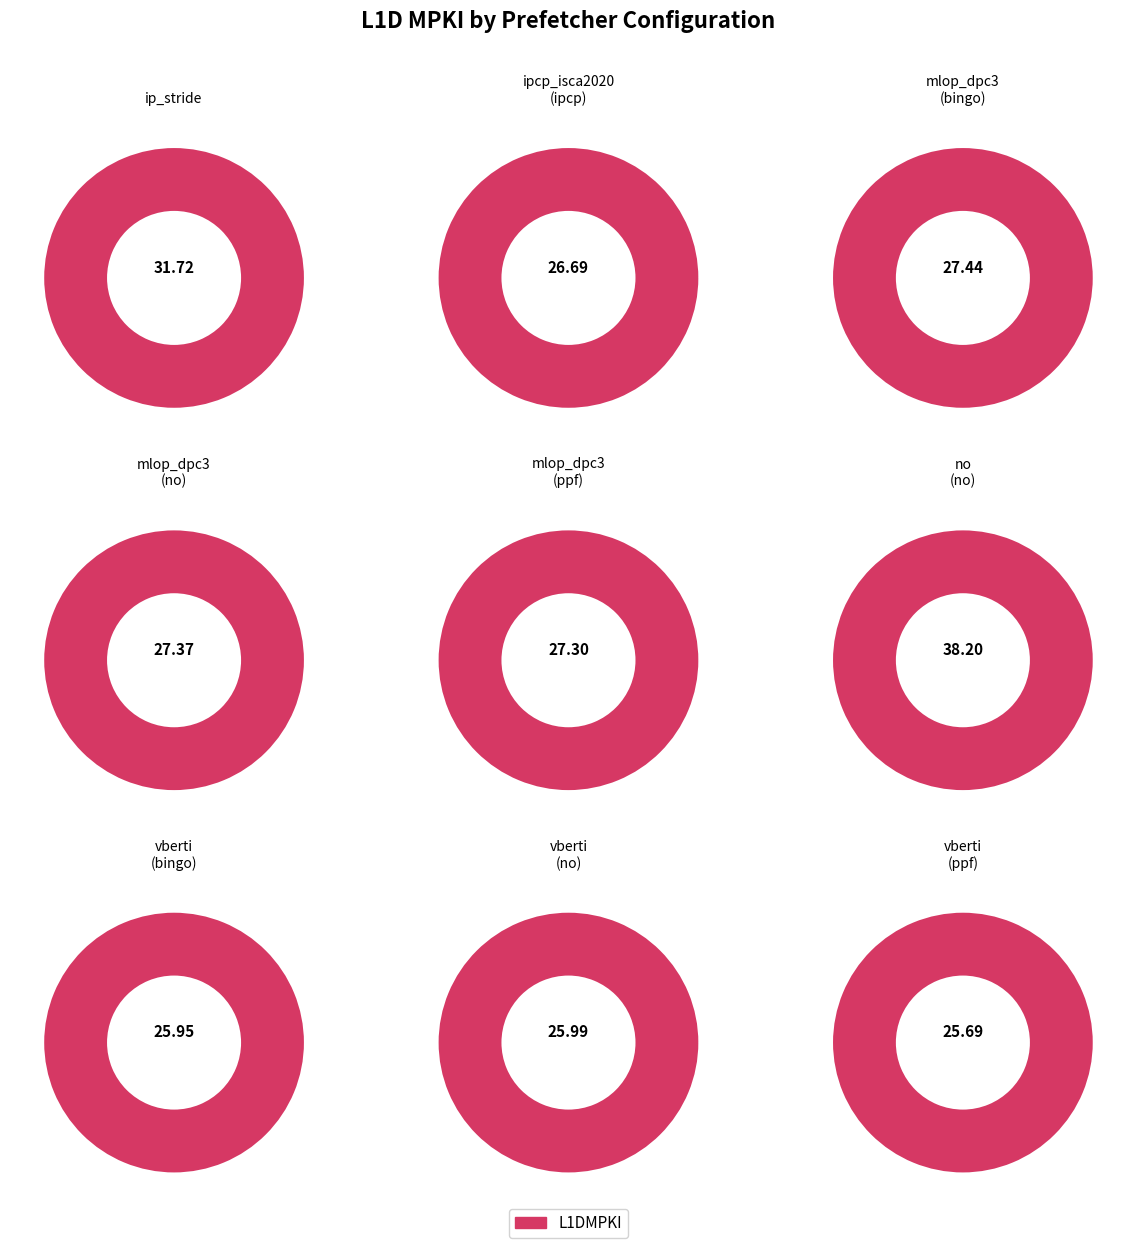

True or false: no(no) accounts for 1% of the total.

False